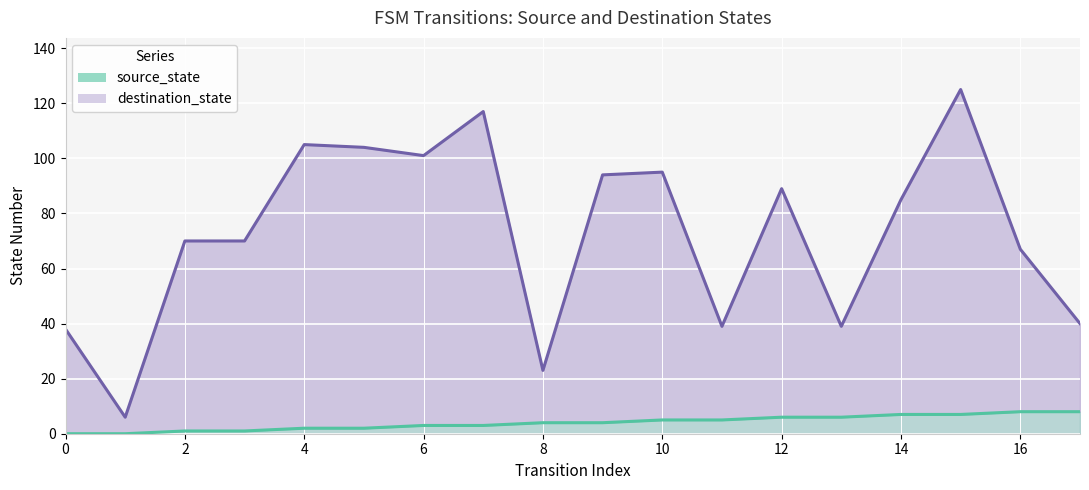

Is the value of source_state at 5 greater than the value of destination_state at 5?

No